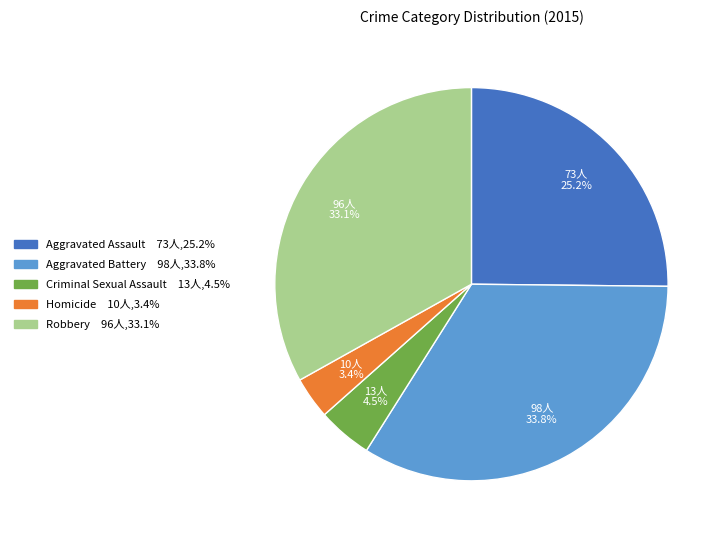

How many slices are in this pie chart?

5